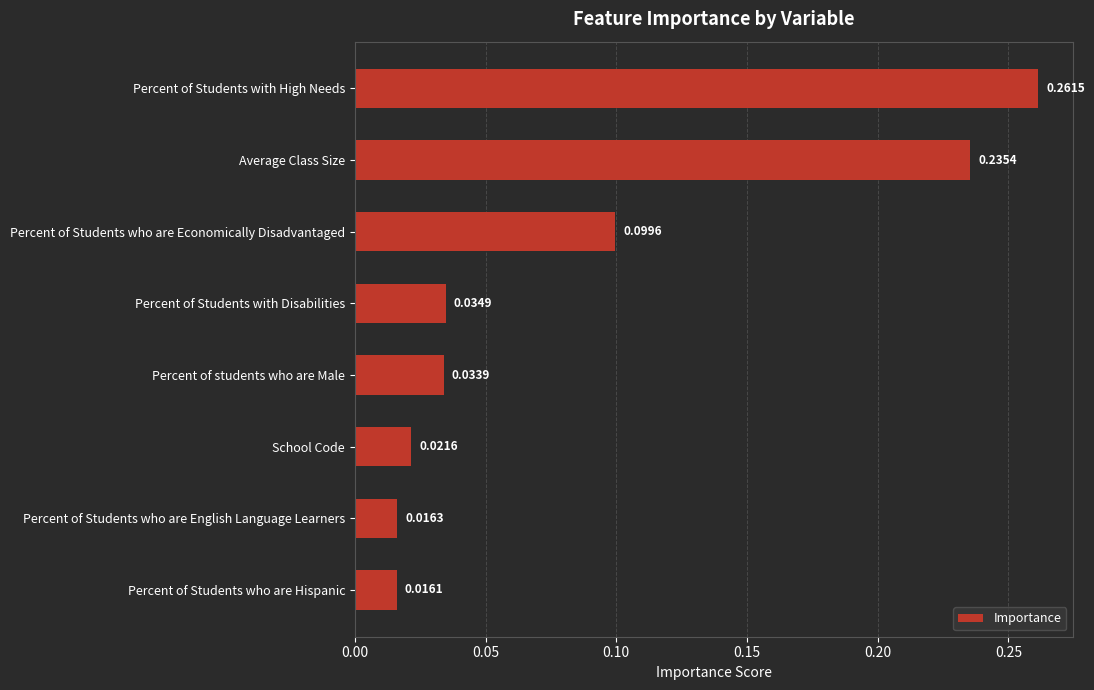

At which category does the chart reach its minimum across all series?

Percent of Students who are Hispanic